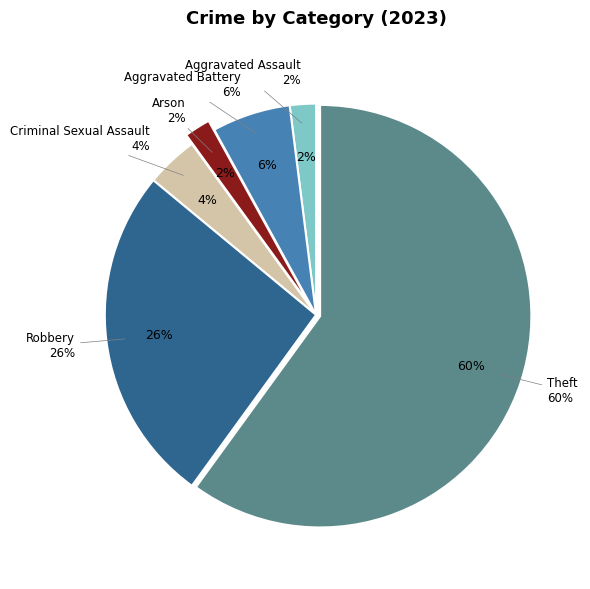

Rank the categories by value from lowest to highest.

Aggravated Assault, Arson, Criminal Sexual Assault, Aggravated Battery, Robbery, Theft